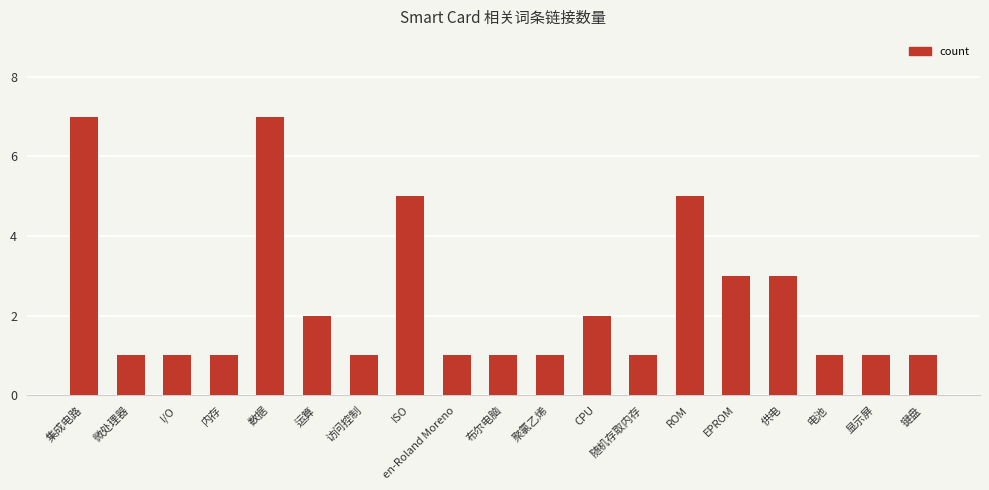

What is the difference between the maximum and minimum values?

6